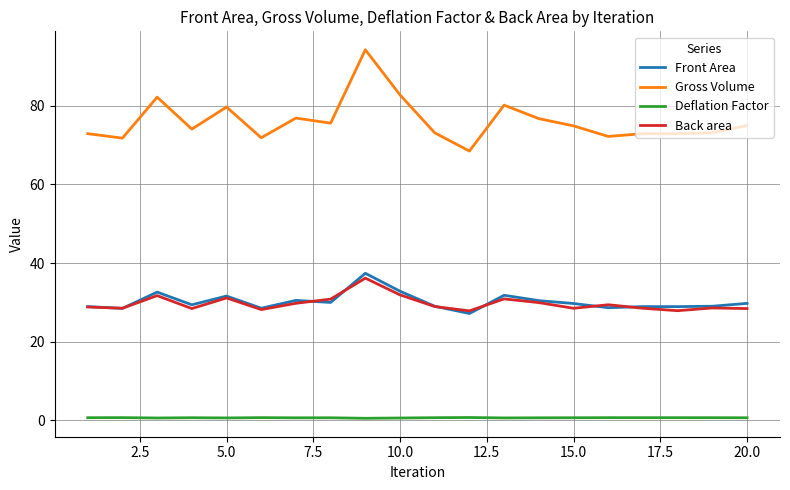

How many lines are shown in the chart?

4